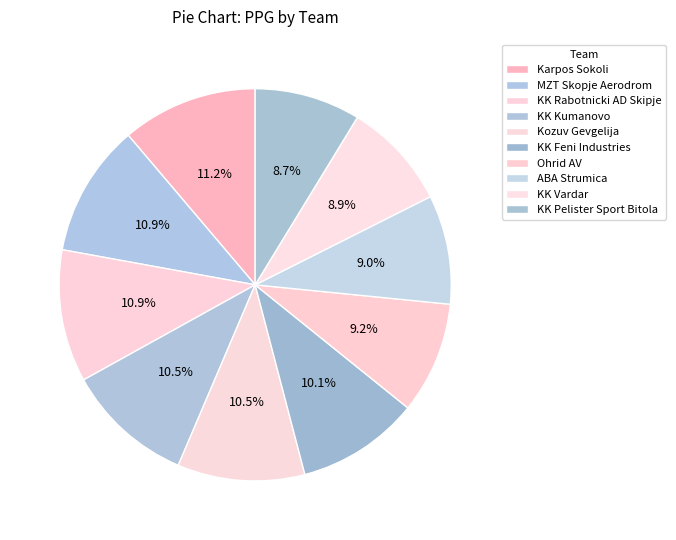

Rank the categories by value from lowest to highest.

KK Pelister Sport Bitola, KK Vardar, ABA Strumica, Ohrid AV, KK Feni Industries, Kozuv Gevgelija, KK Kumanovo, KK Rabotnicki AD Skipje, MZT Skopje Aerodrom, Karpos Sokoli